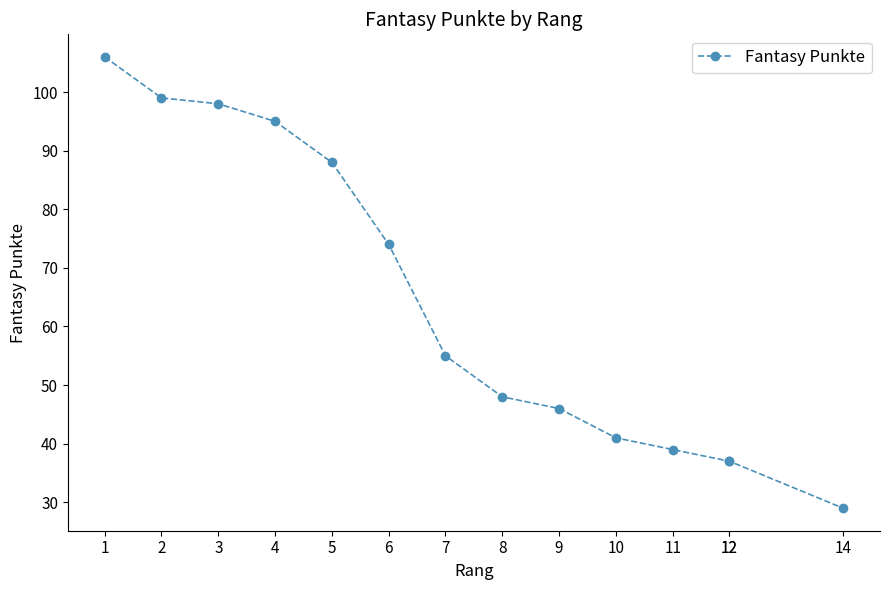

List the labels in order of value, largest first.

1, 2, 3, 4, 5, 6, 7, 8, 9, 10, 11, 12, 12, 14